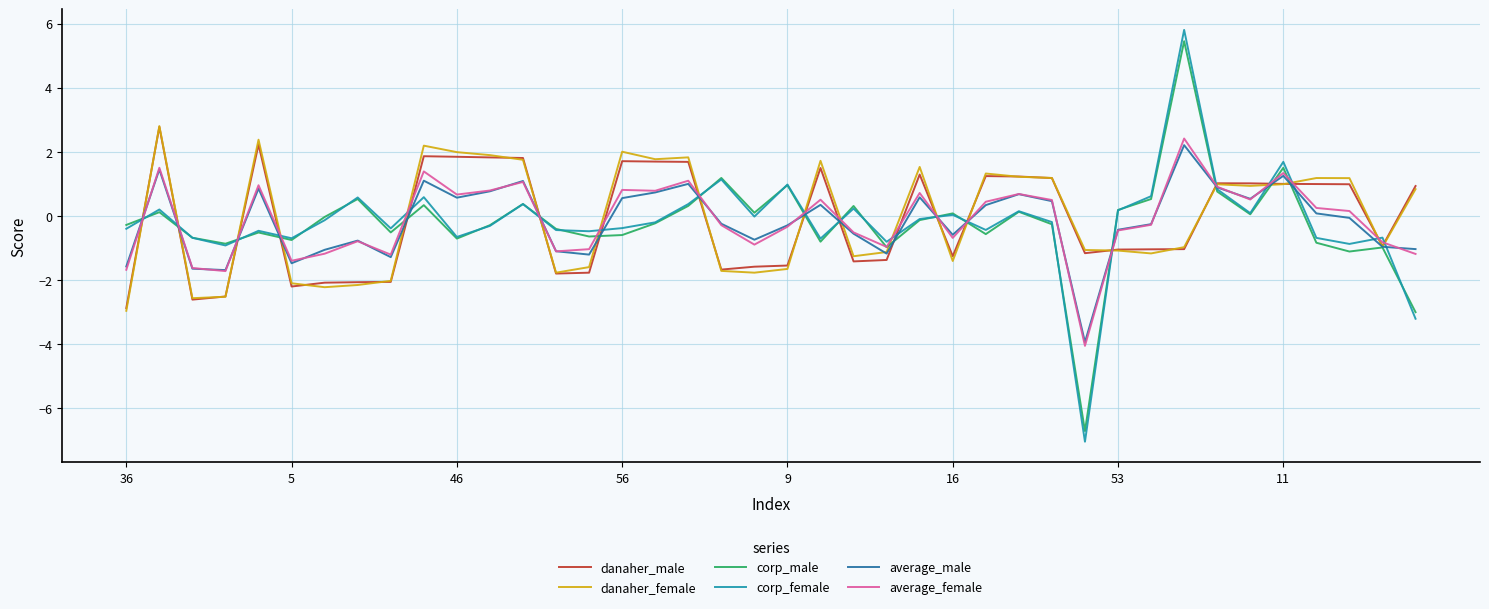

Which series has the widest spread of values?

corp_female